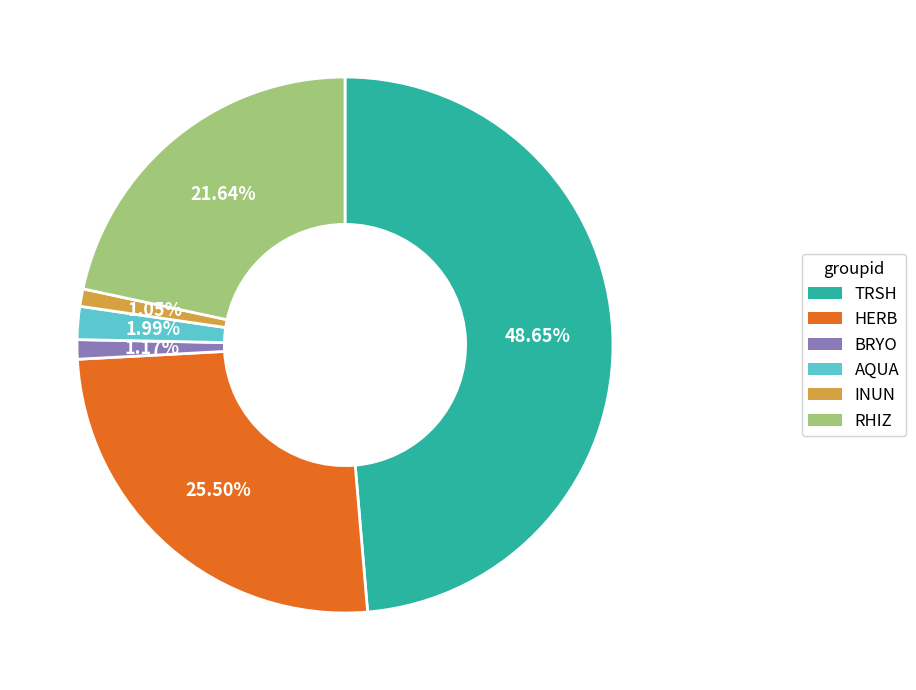

Approximately how many times larger is the value at RHIZ compared to BRYO?

18.5